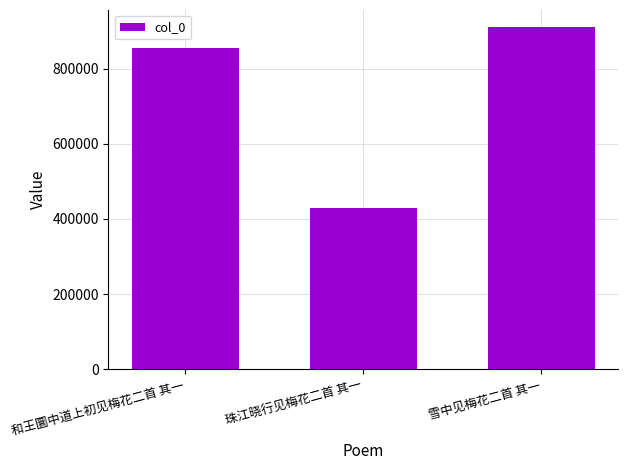

What is the smallest value displayed?

429028